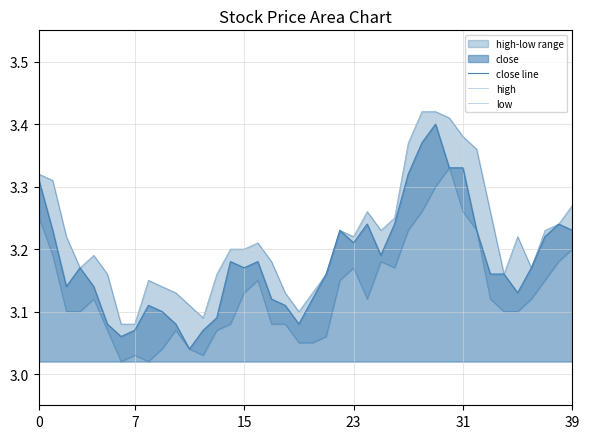

True or false: close line has more than 1 points higher than both neighbors.

True